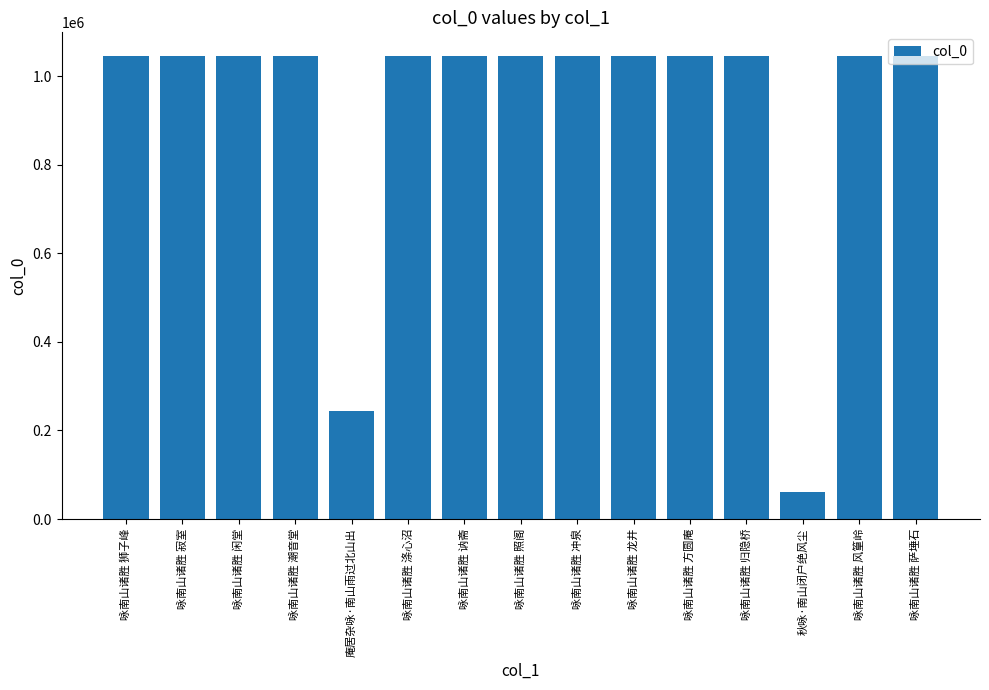

What is the approximate value at 咏南山诸胜 涤心沼, to the nearest 10?

1046370